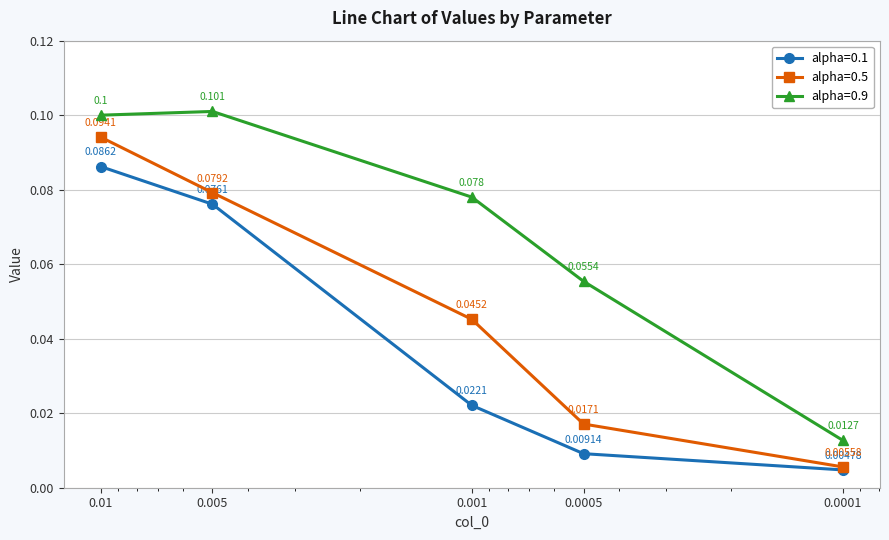

True or false: alpha=0.5 has more than 1 interior local peaks.

False